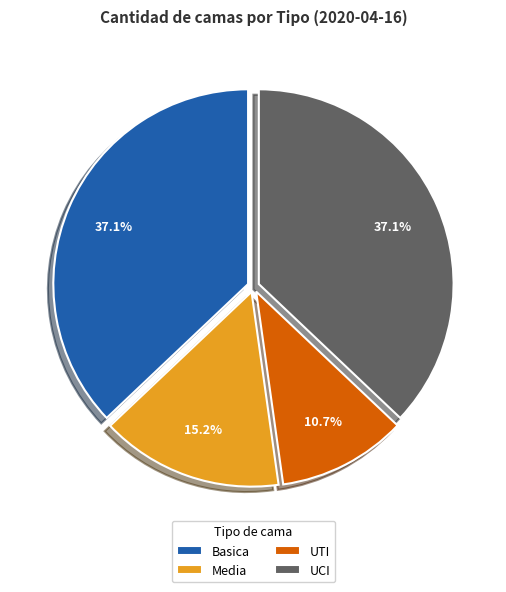

To the nearest percent, what is the average slice percentage?

25%